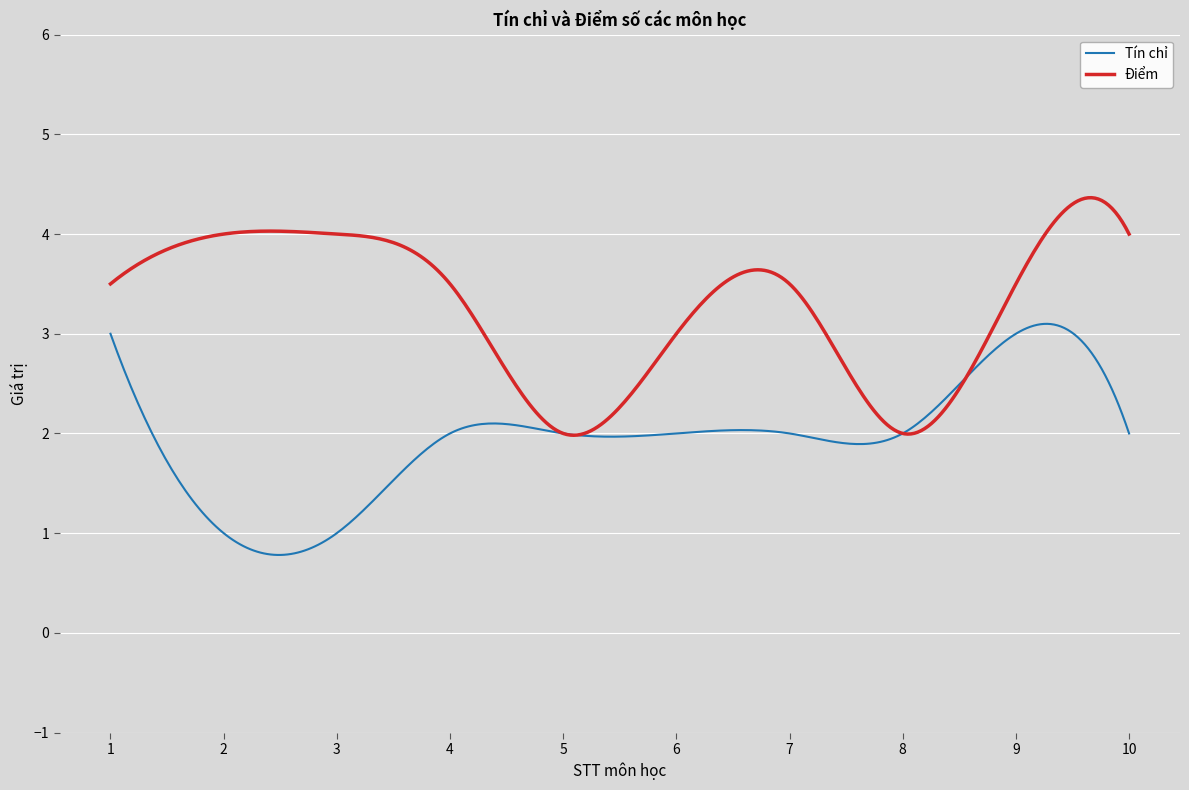

What is the maximum value shown in the chart?

4.4